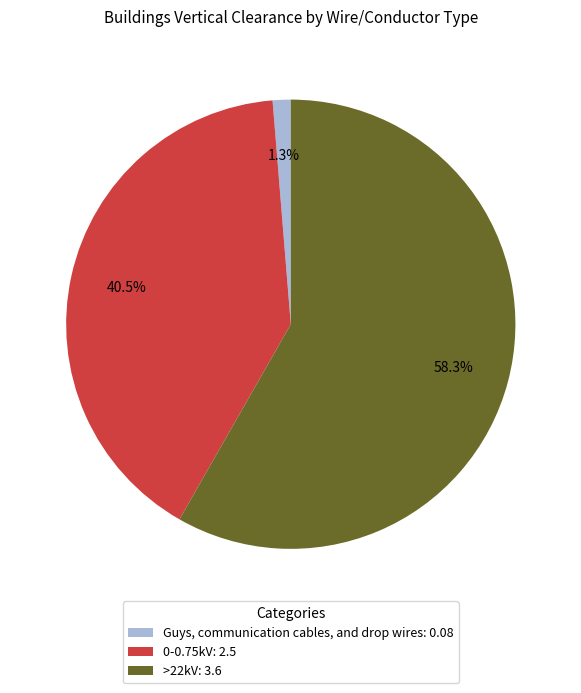

To the nearest percent, what portion does Guys, communication cables, and drop wires represent?

1%